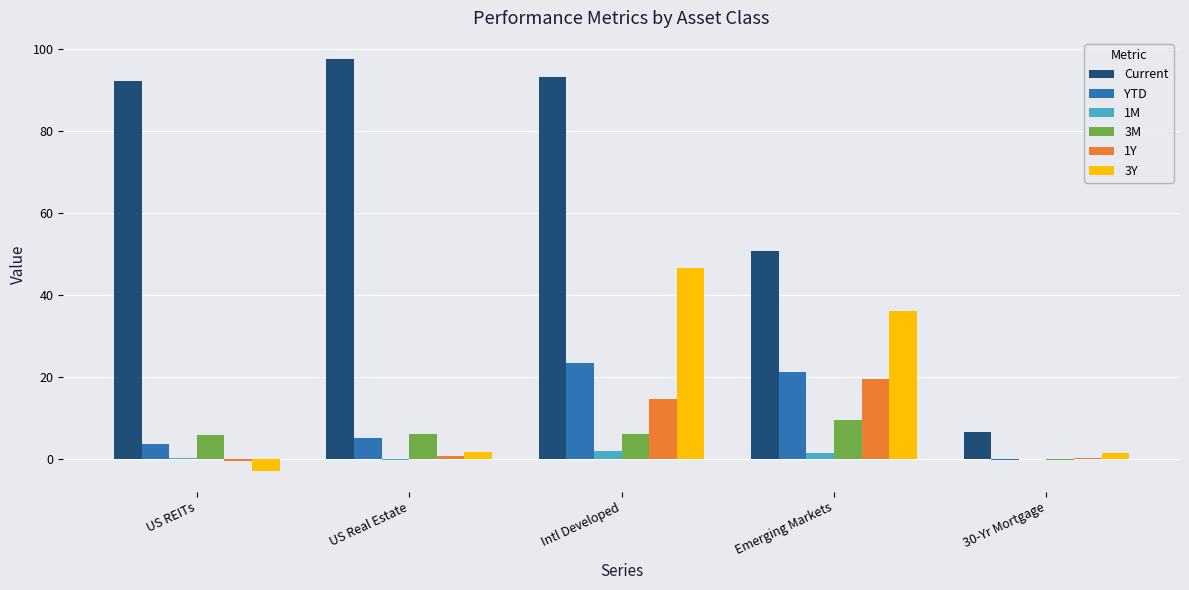

What is the sum of all 3M values?

27.0